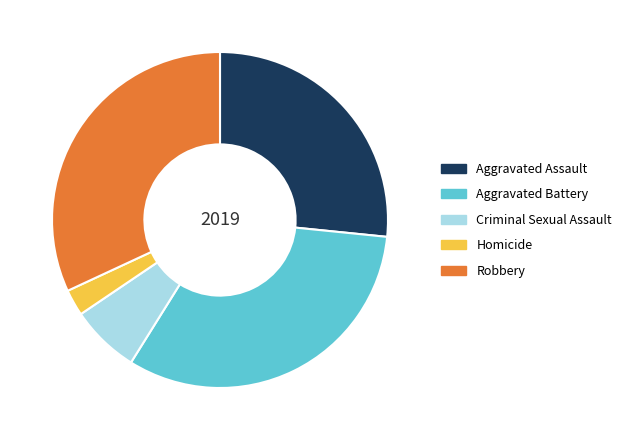

How many slices are in this pie chart?

5